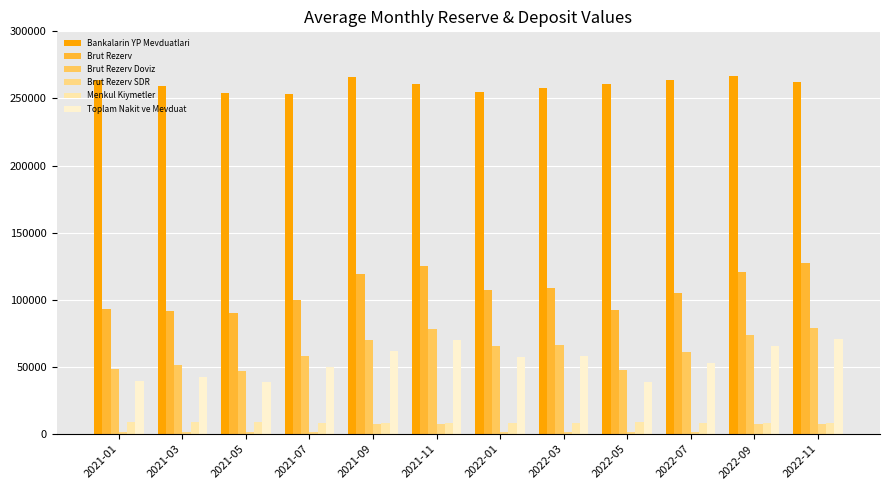

How many values in the Toplam Nakit ve Mevduat series exceed 57581?

6